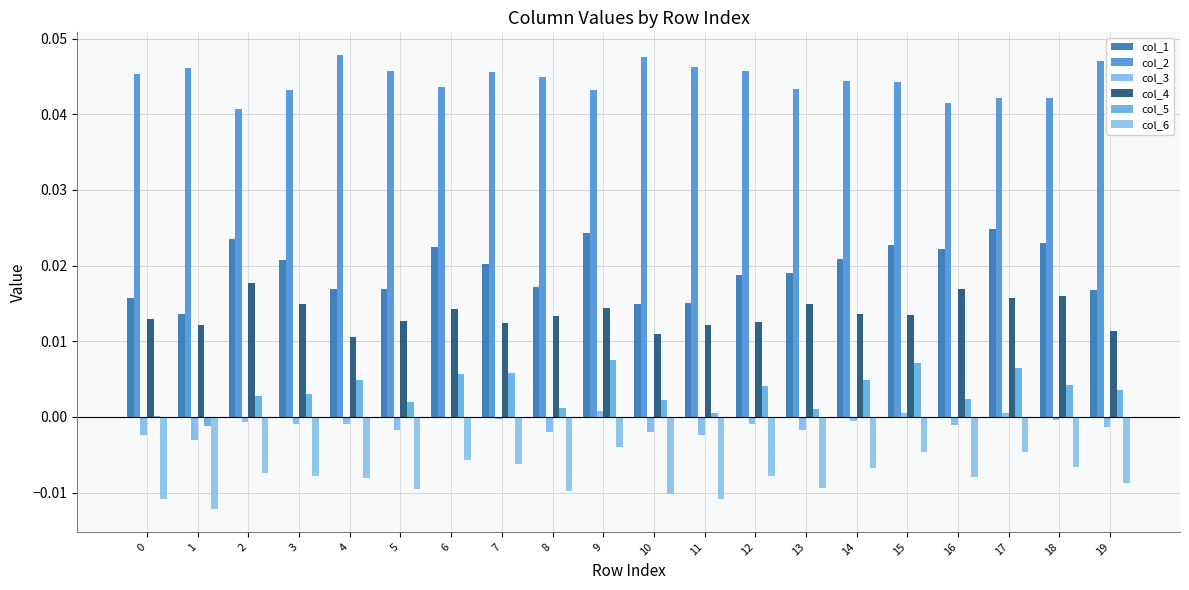

Are the bars grouped side by side (vs. stacked)?

Yes